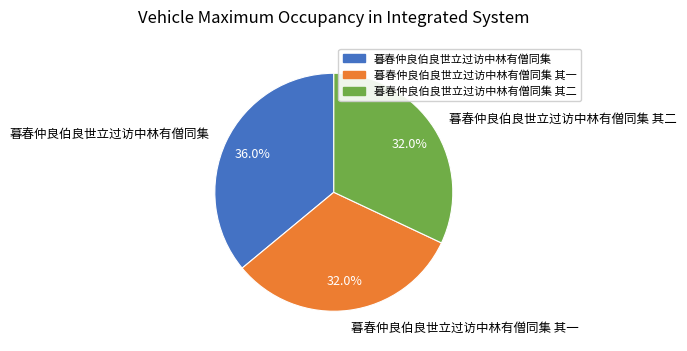

Count the number of slices in the pie.

3